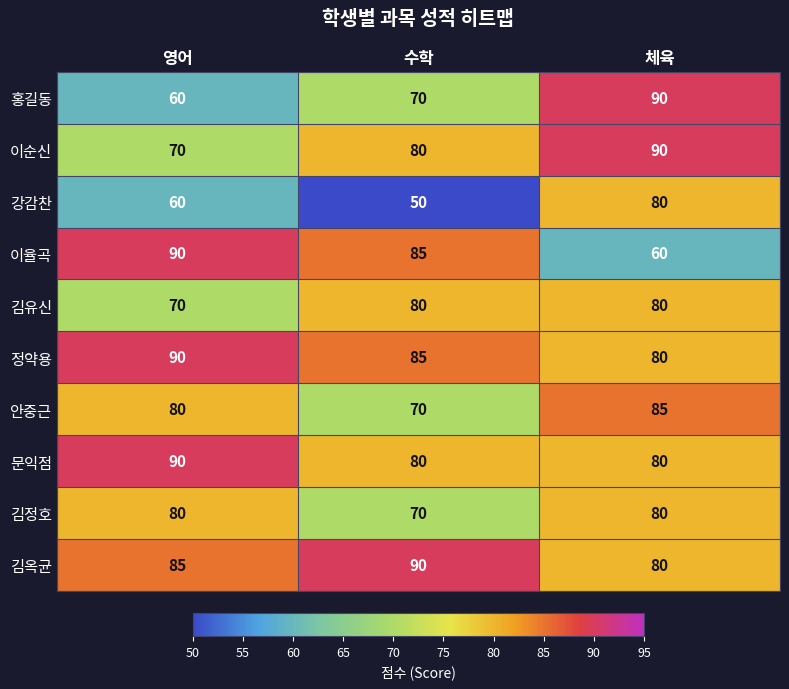

How many 정약용 values are between 80 and 90?

3